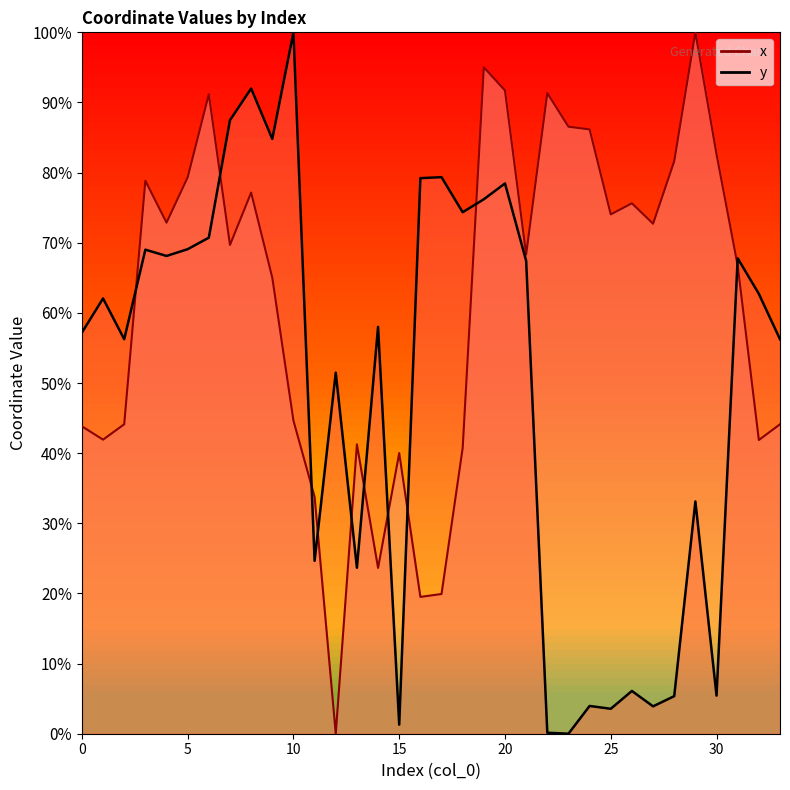

What is the difference between the second highest and second lowest values in the x series?

75.5